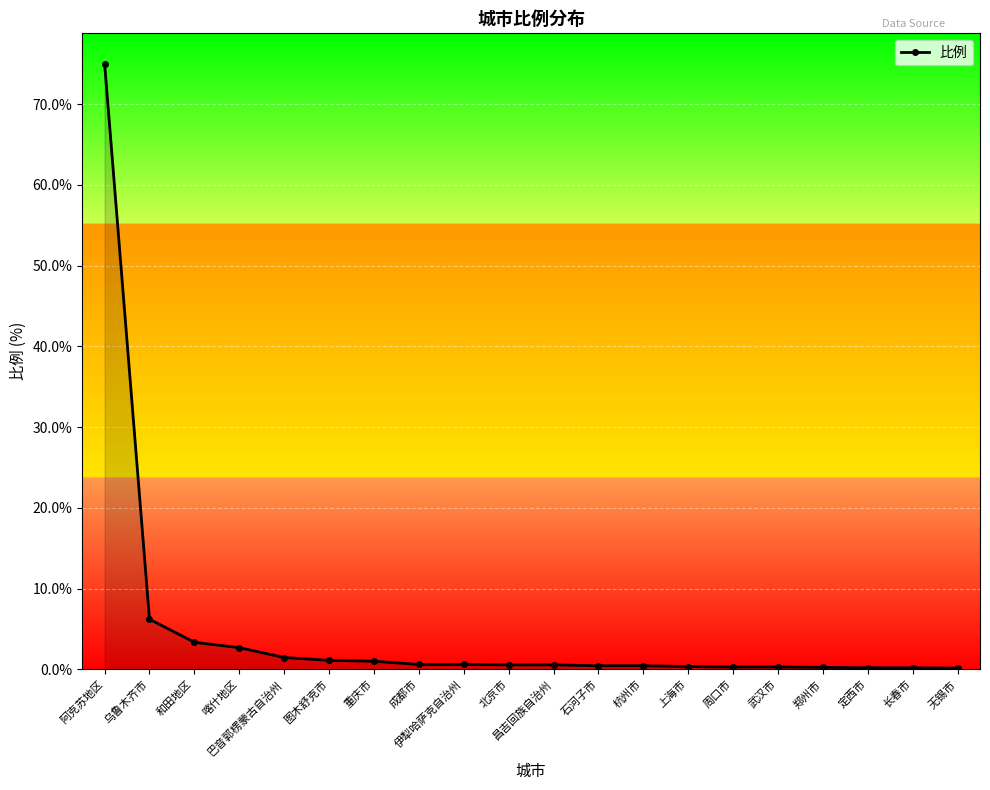

Where is the data nearest to the value 37?

乌鲁木齐市